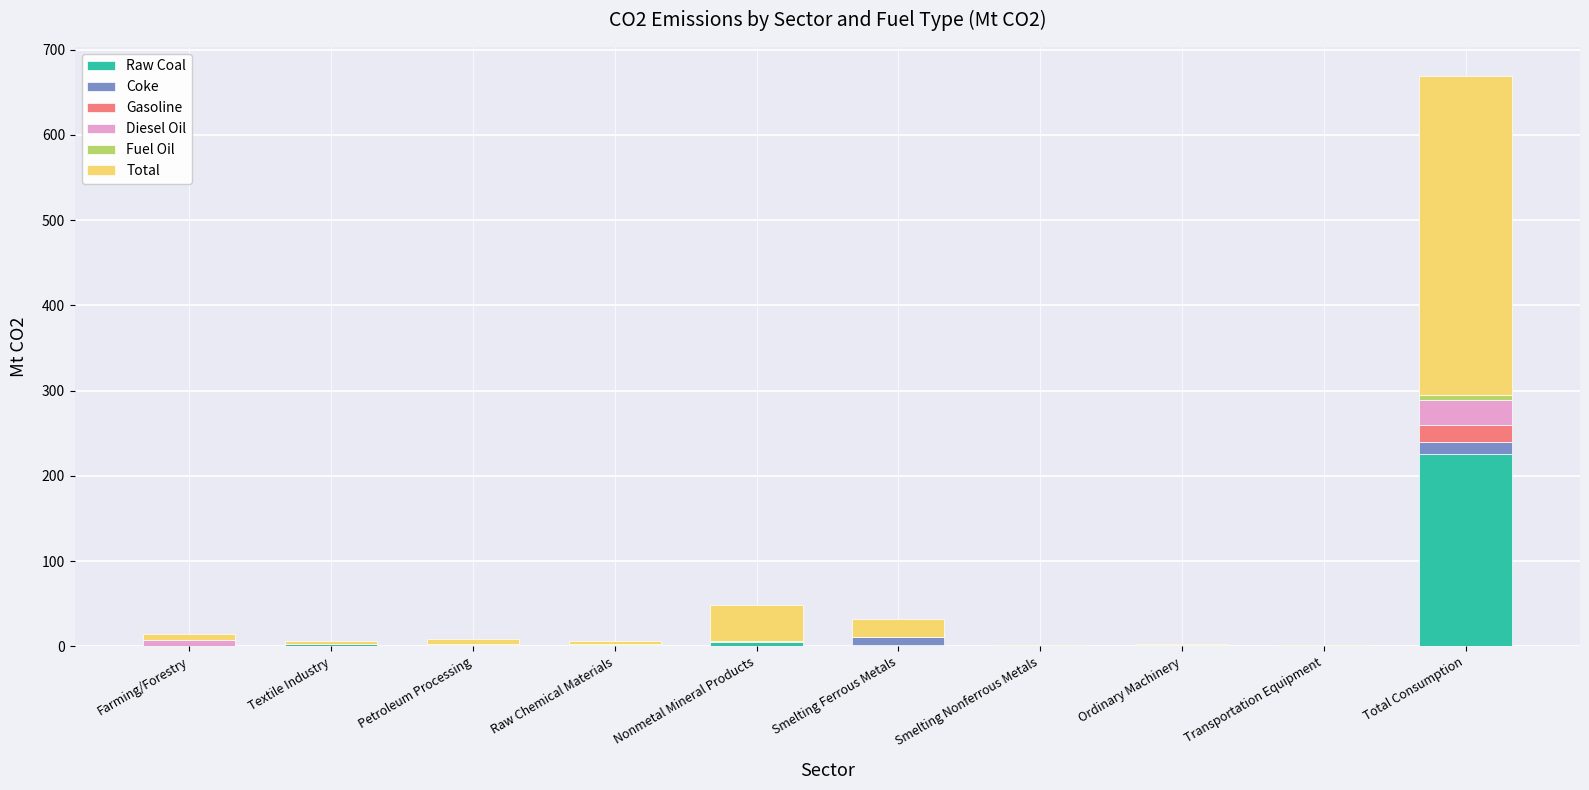

How many values in the Raw Coal series exceed 1?

5